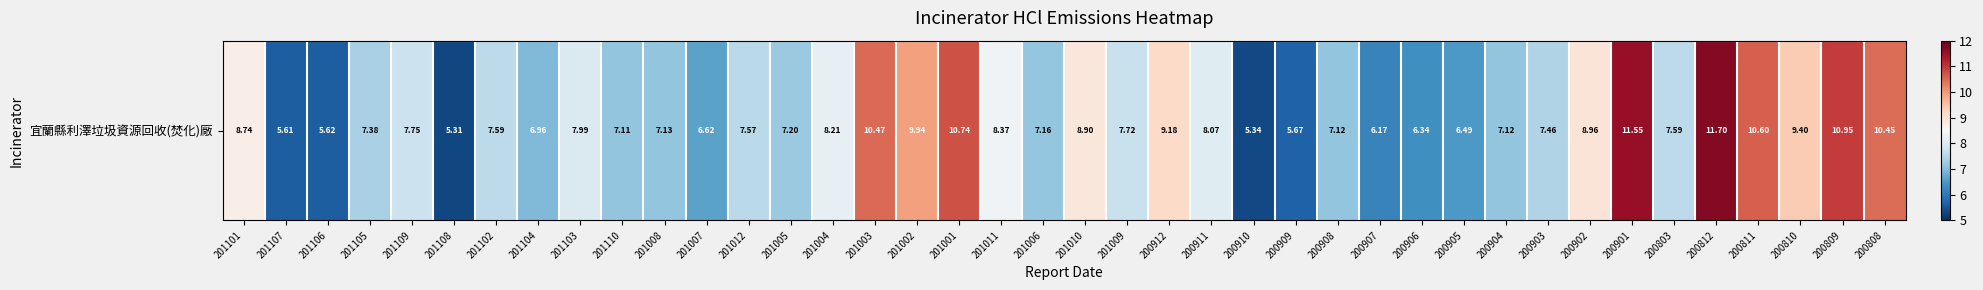

List the labels in order of value, largest first.

200812, 200901, 200809, 201001, 200811, 201003, 200808, 201002, 200810, 200912, 200902, 201010, 201101, 201011, 201004, 200911, 201103, 201109, 201009, 201102, 200803, 201012, 200903, 201105, 201005, 201006, 201008, 200904, 200908, 201110, 201104, 201007, 200905, 200906, 200907, 200909, 201106, 201107, 200910, 201108